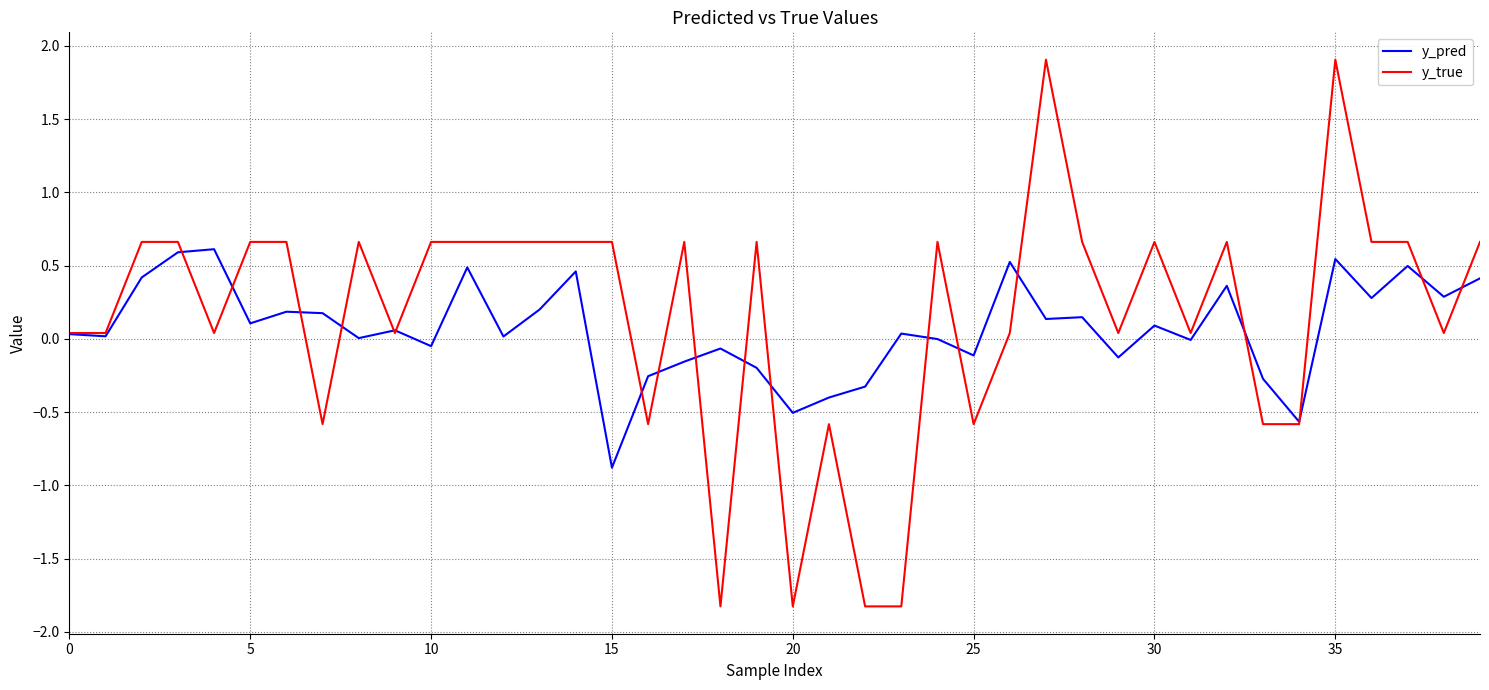

List the series in order of their peak value, highest first.

y_true, y_pred